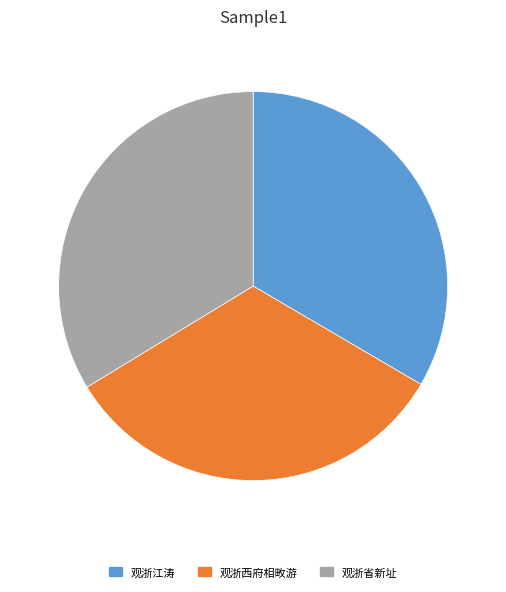

How many segments does this pie chart have?

3